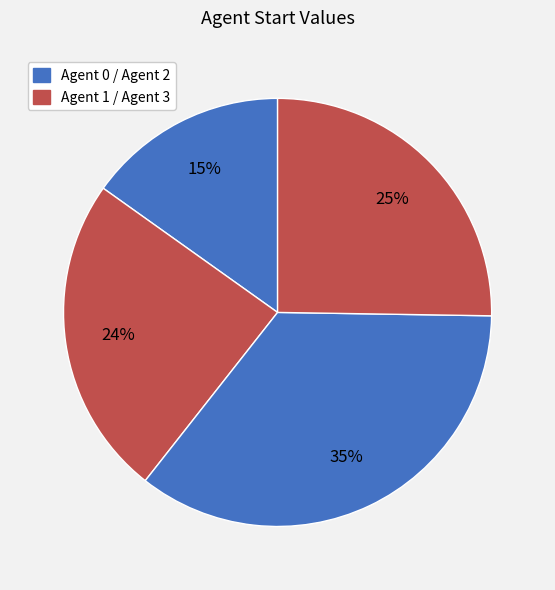

To the nearest percent, what is the difference between the largest and smallest slice percentages?

20%